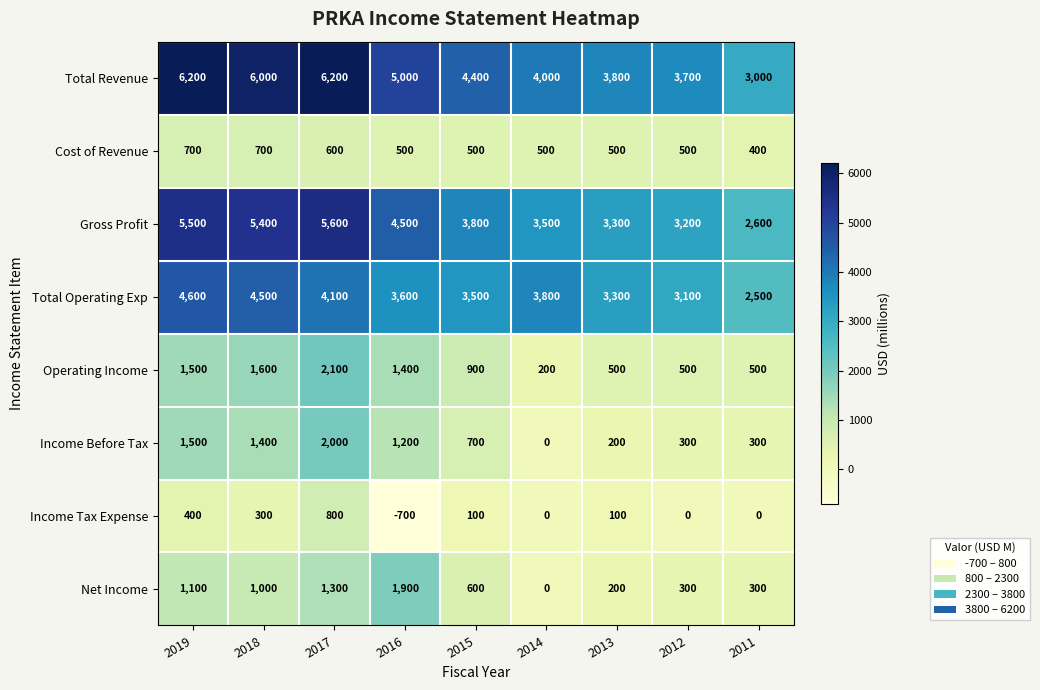

The Net Income series shows 600 at 2015. True or false?

True